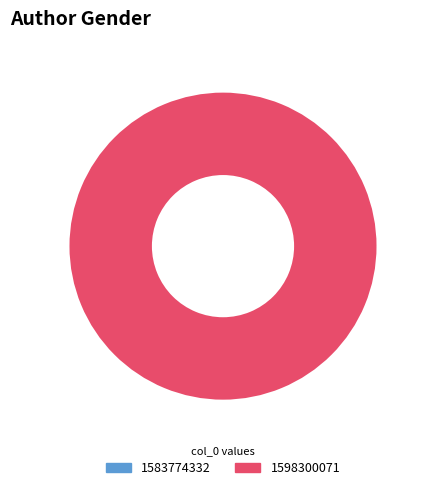

The 1598300071 slice represents 100% of the pie. True or false?

True